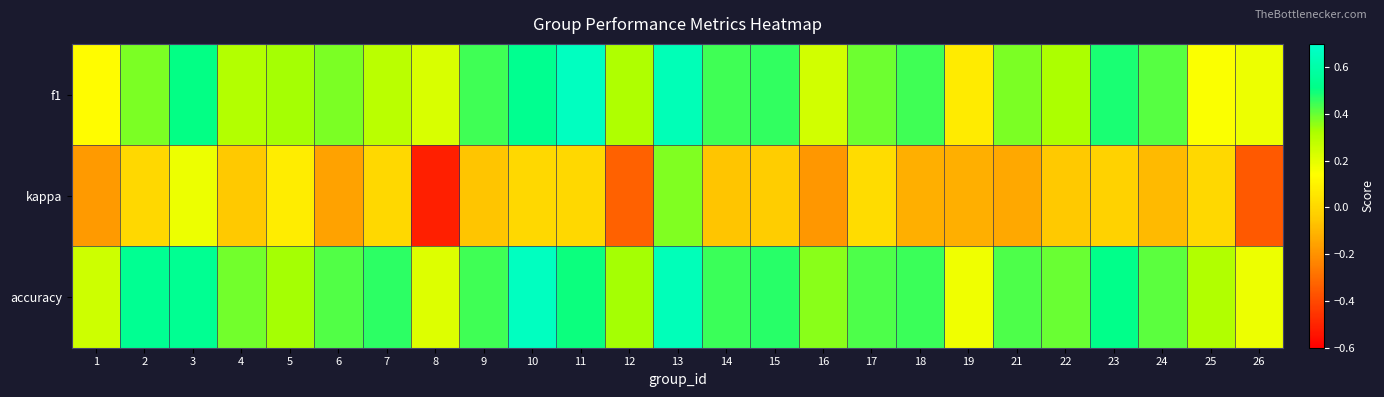

What is the smallest value displayed?

-0.5